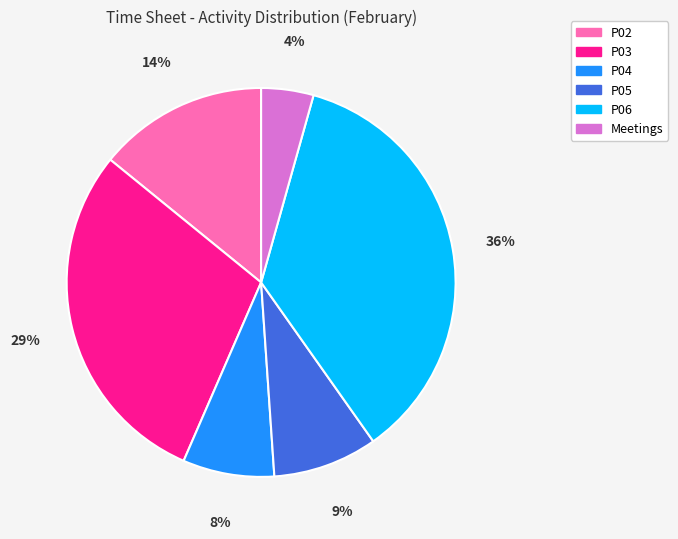

Is the sum of P06 and P05 greater than half?

No